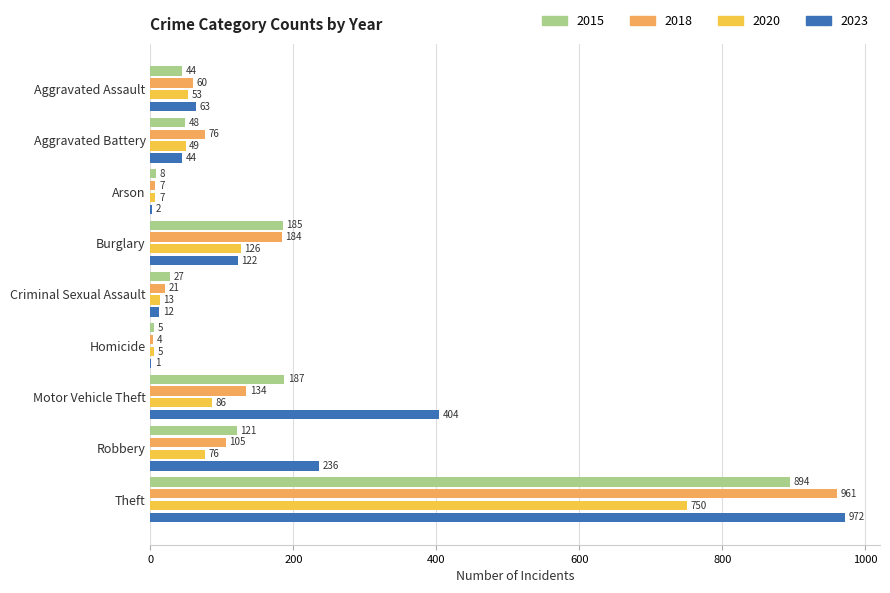

Which series changed the most between Criminal Sexual Assault and Motor Vehicle Theft?

2023